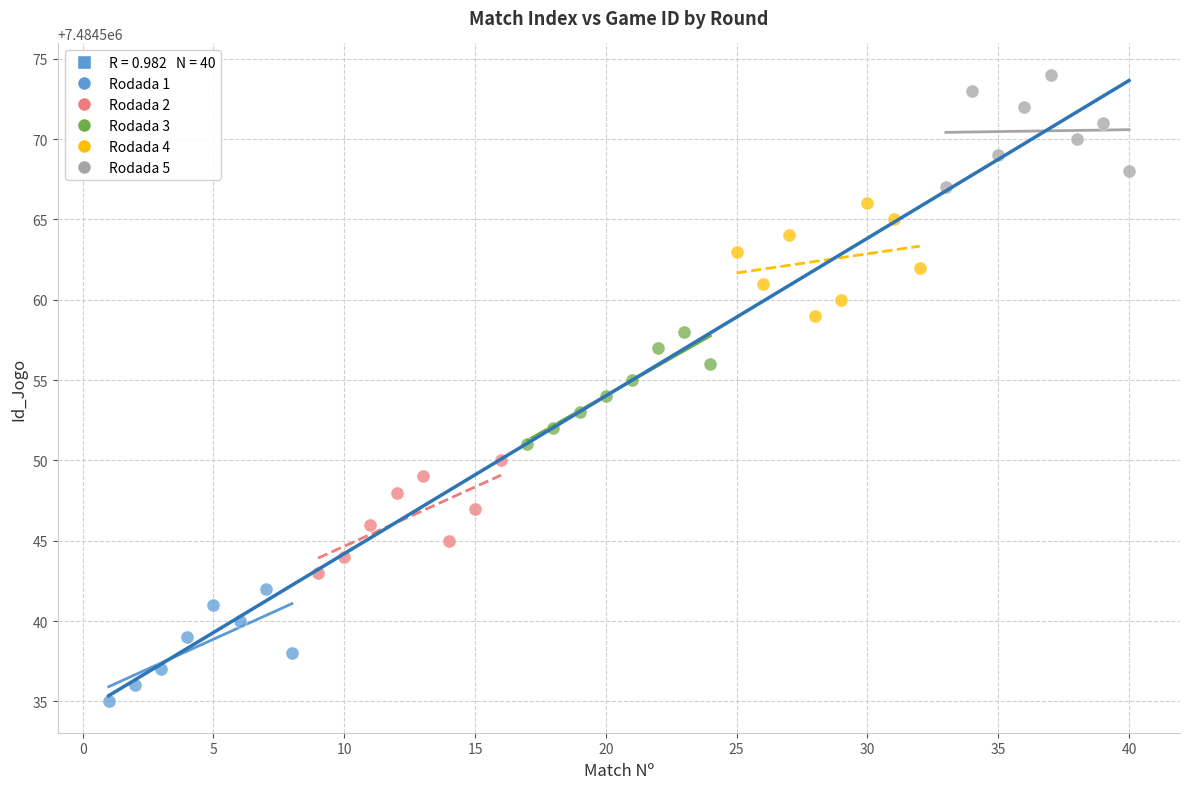

Which series reaches the minimum Y coordinate?

Rodada 1